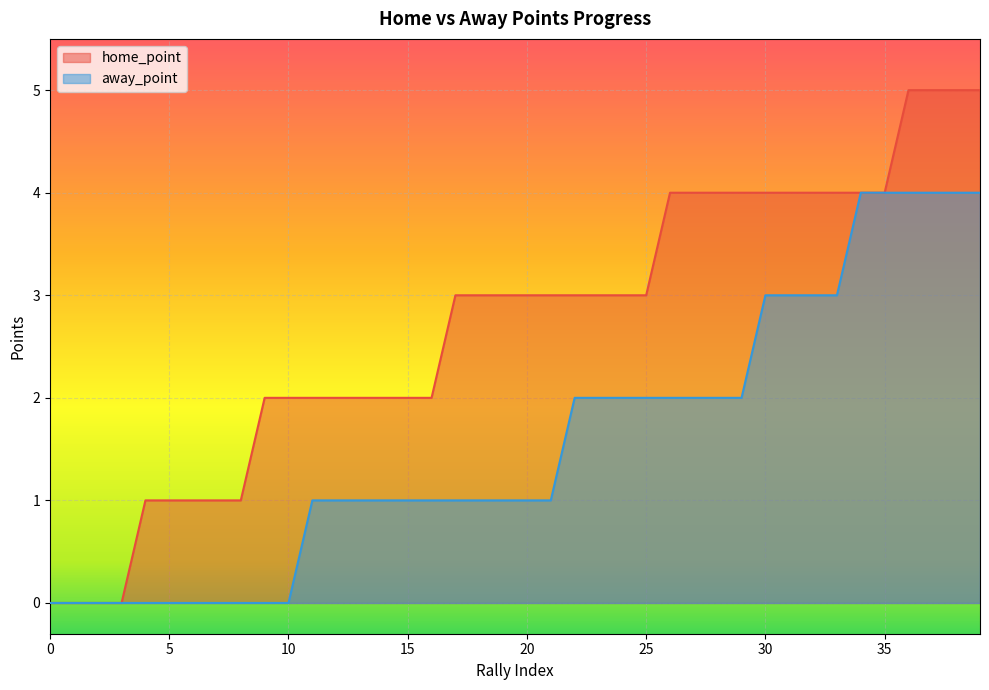

What is the difference between the maximum and second lowest values in the away_point series?

4